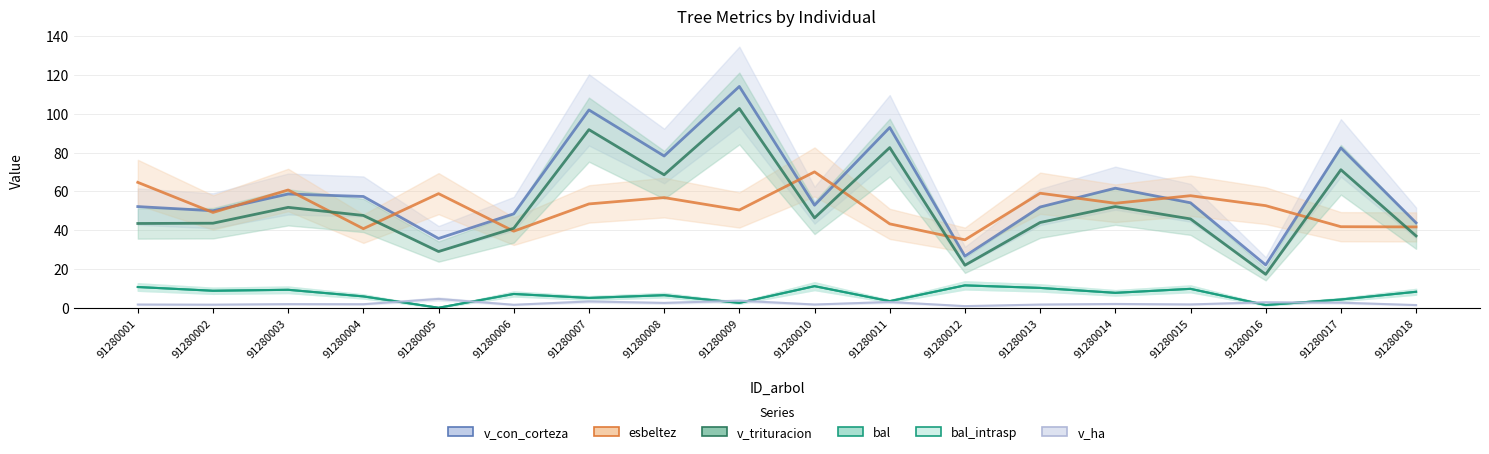

The esbeltez series shows 53.9 at 91280014. True or false?

True